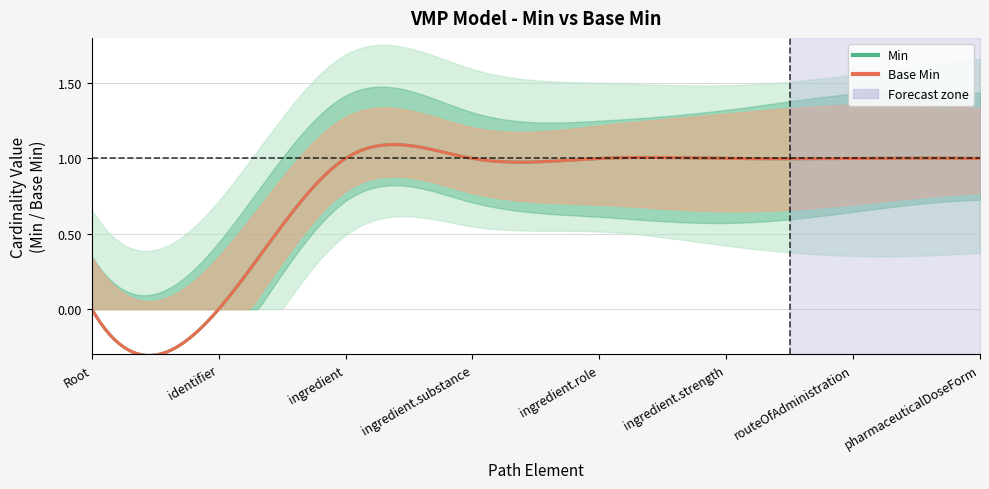

What position from the right is VMPModel.ingredient.strength?

3